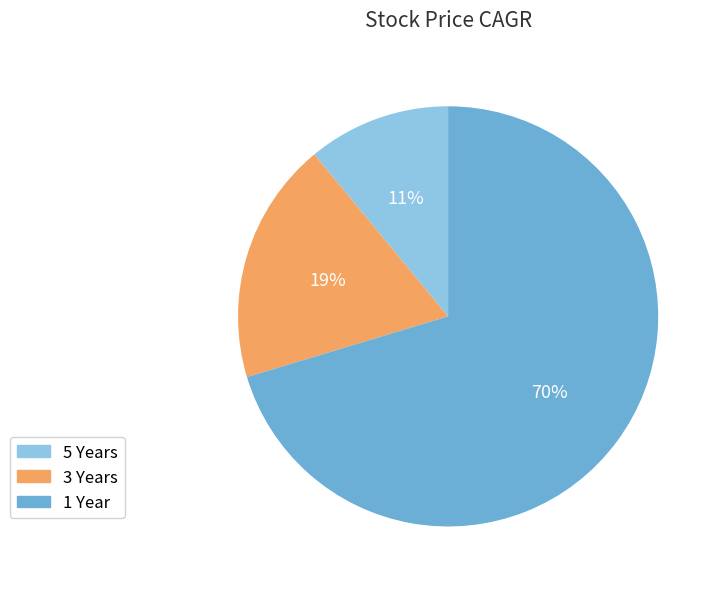

What is the largest slice in the pie chart?

1 Year